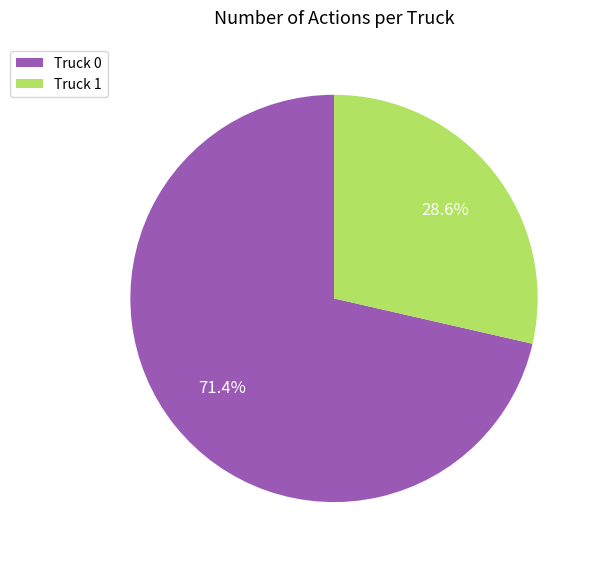

How many slices are in this pie chart?

2